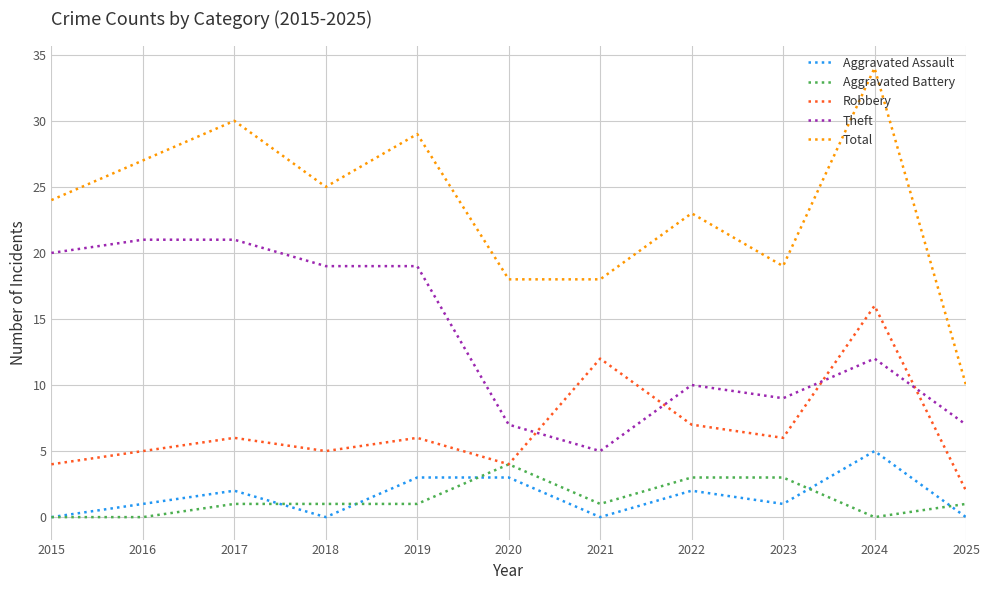

True or false: Aggravated Assault and Robbery cross at least once.

False